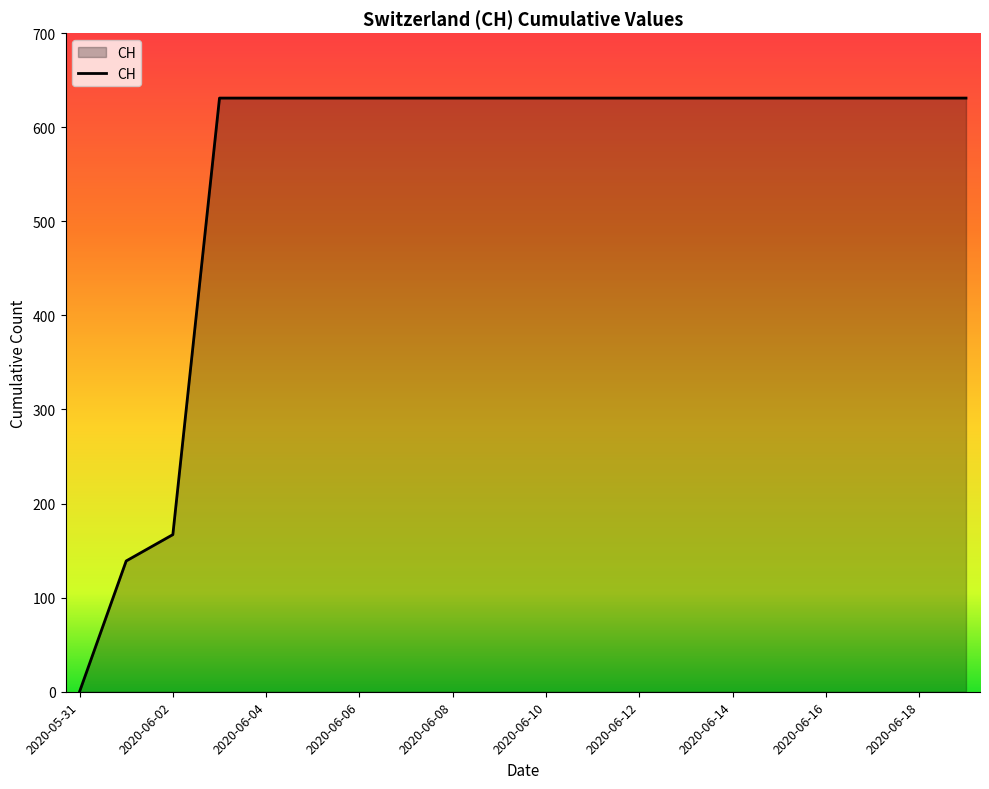

What is the difference between the maximum and minimum values?

631